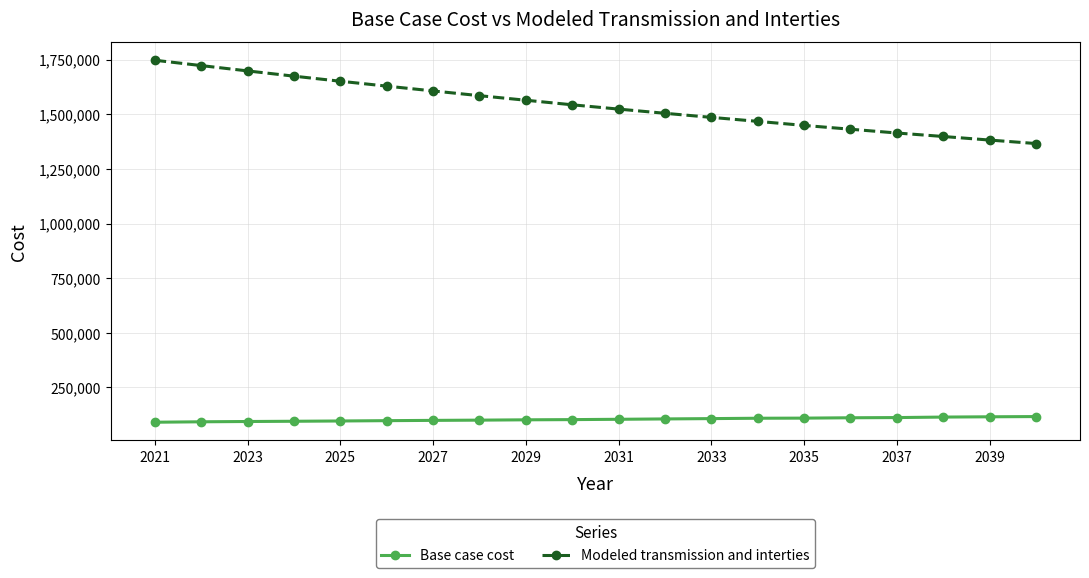

Rank the series by their average value, from lowest to highest.

Base case cost, Modeled transmission and interties